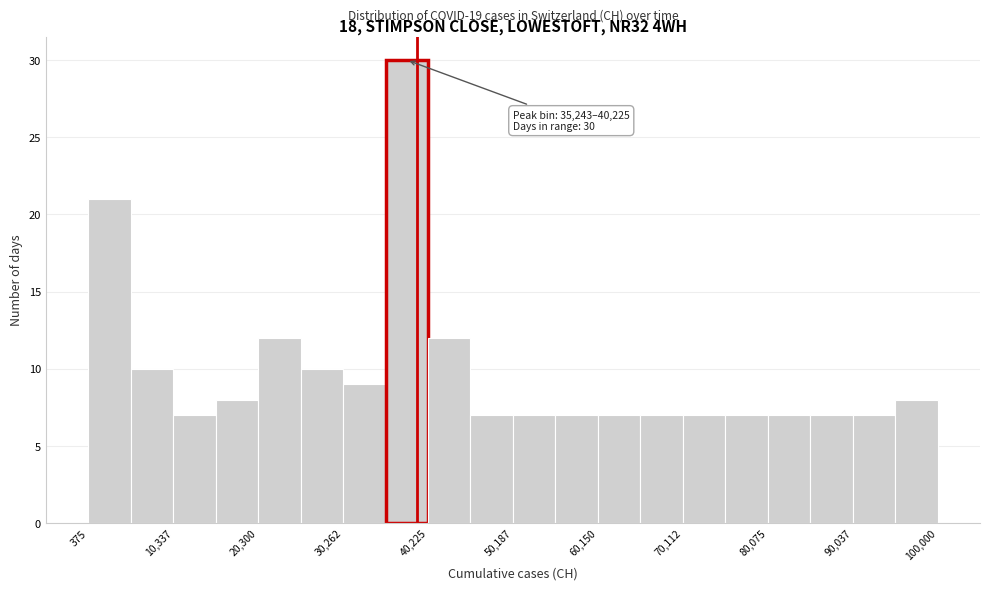

Which range on the x-axis has the tallest bar?

35000 to 40000